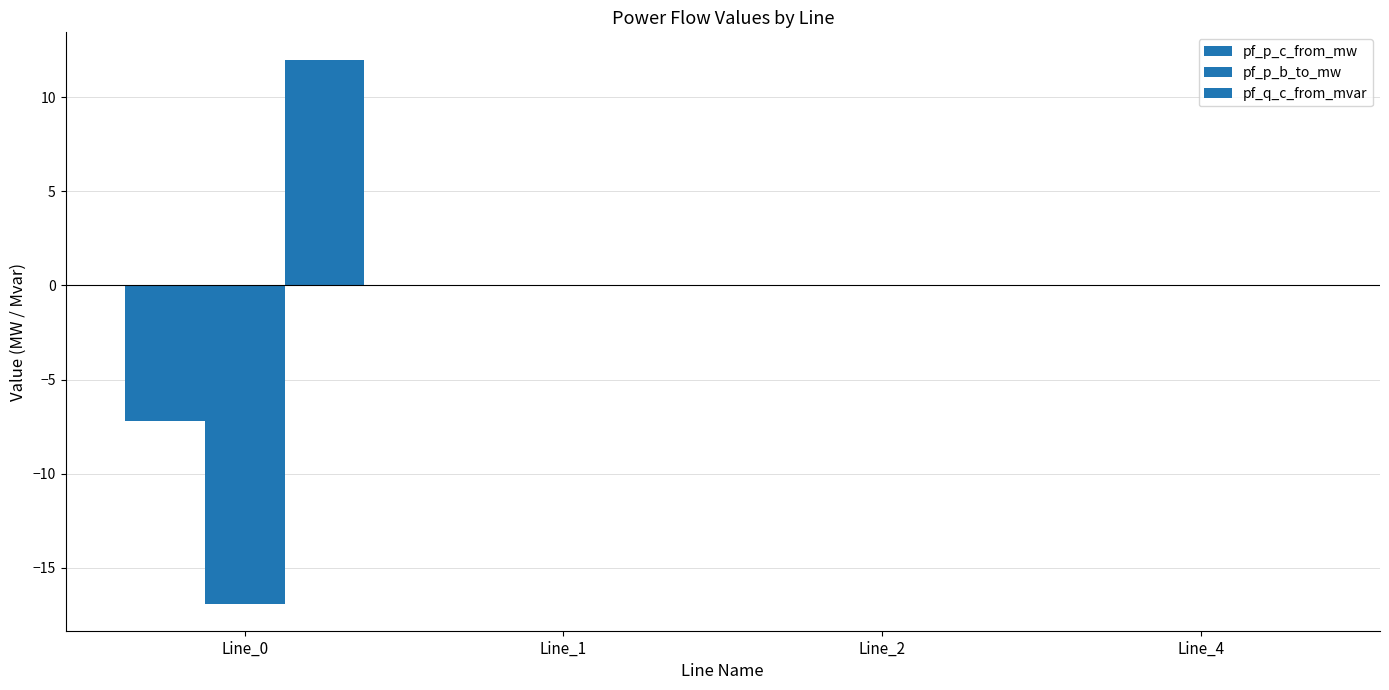

Reading right to left, extract all data points from this chart.

pf_p_c_from_mw: Line_4=0.0	Line_2=0.0	Line_1=0.0	Line_0=-7.2
pf_p_b_to_mw: Line_4=0.0	Line_2=0.0	Line_1=0.0	Line_0=-16.9
pf_q_c_from_mvar: Line_4=0.0	Line_2=0.0	Line_1=0.0	Line_0=12.0